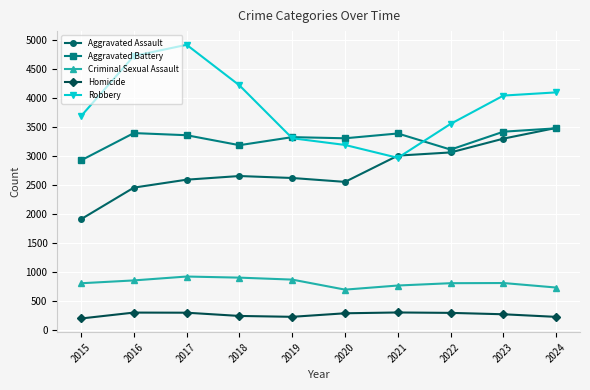

Which series changed the most between 2016 and 2021?

Robbery